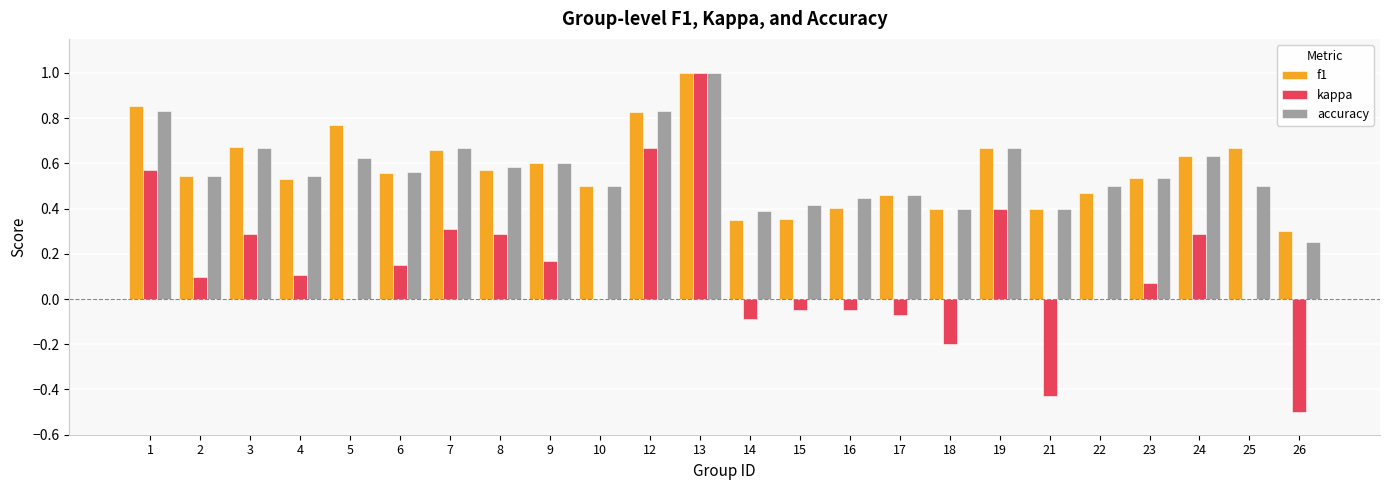

Is it true that accuracy equals 0.3 at 12?

False